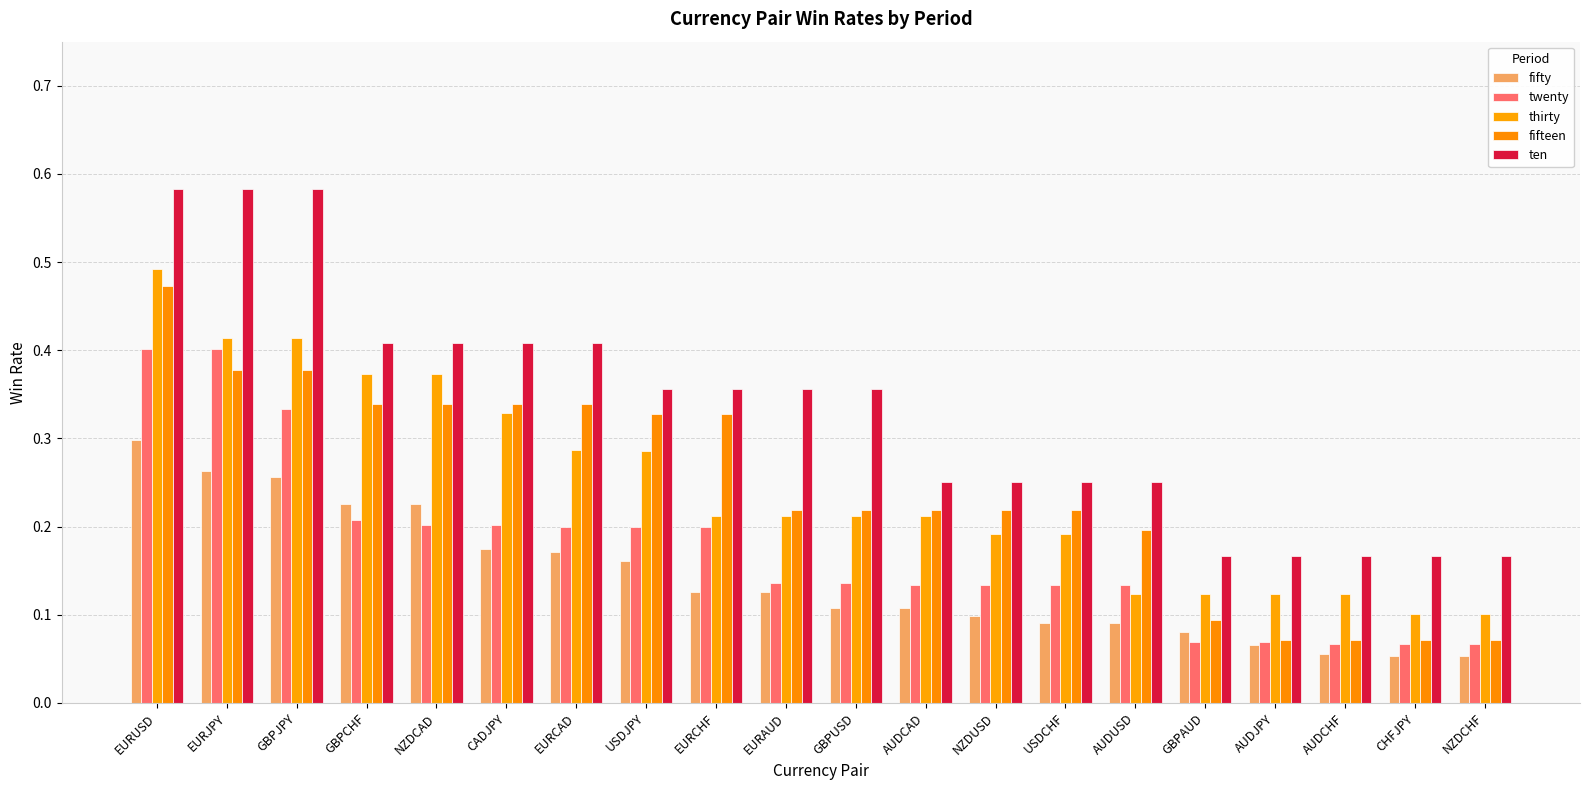

What is the sum of the fifteen values at AUDUSD and GBPUSD?

0.4